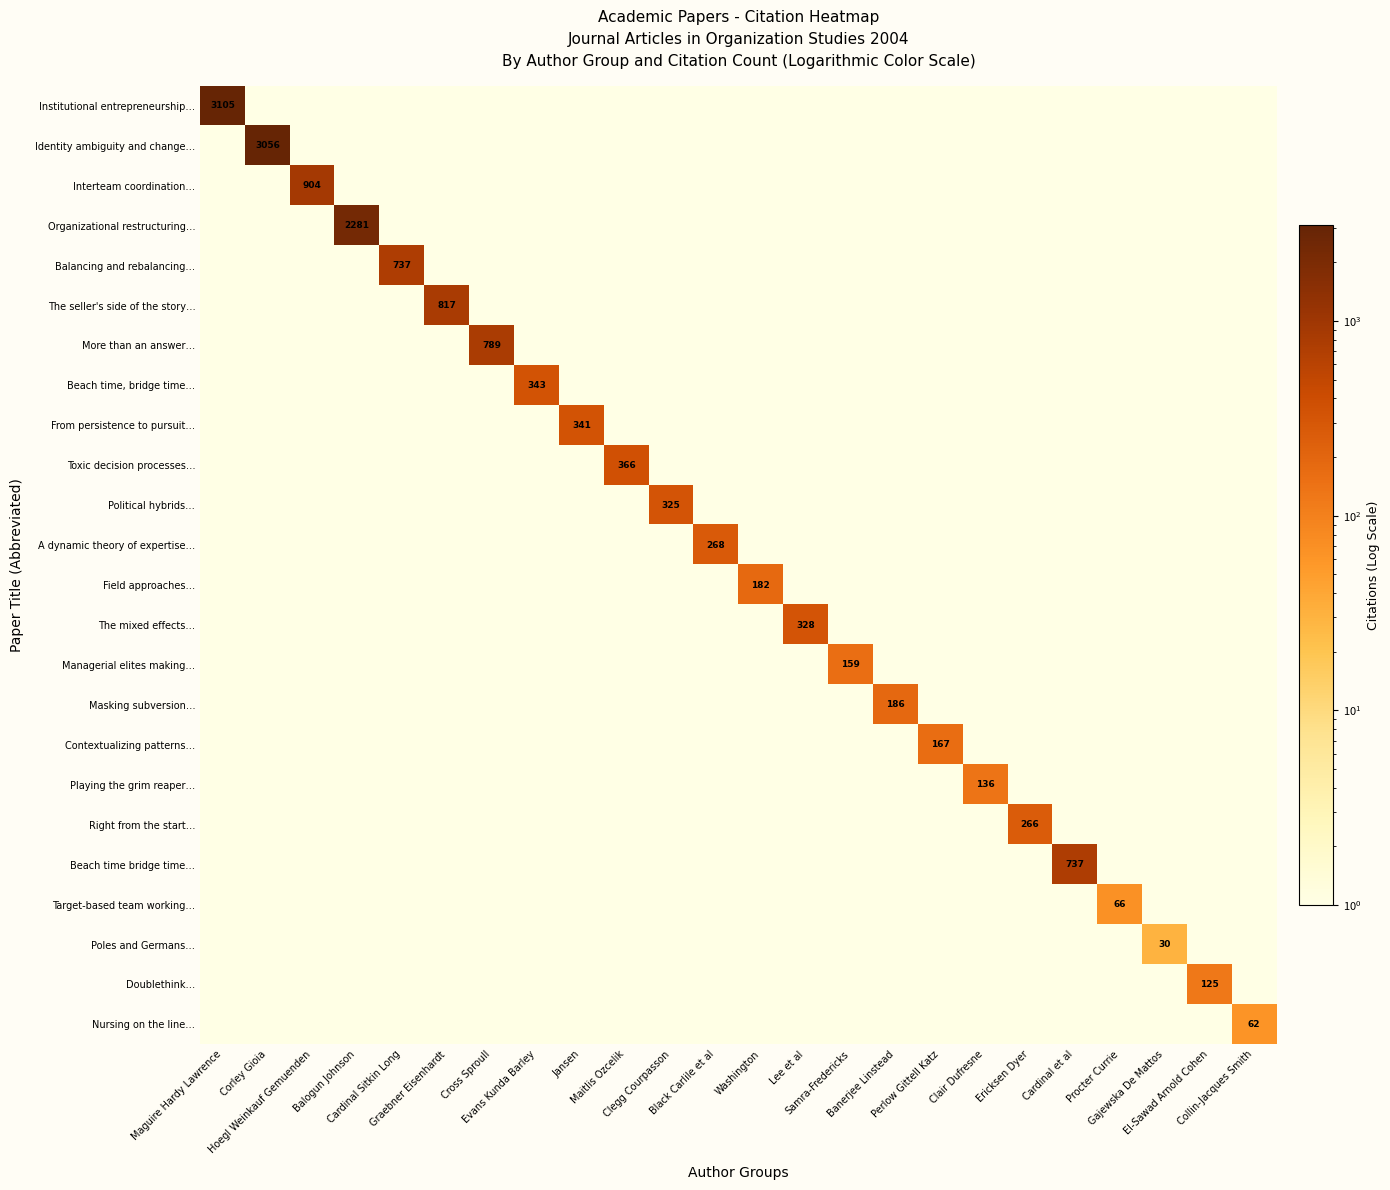

Rank the series by their maximum value, from lowest to highest.

Poles and Germans…, Nursing on the line…, Target-based team working…, Doublethink…, Playing the grim reaper…, Managerial elites making…, Contextualizing patterns…, Field approaches…, Masking subversion…, Right from the start…, A dynamic theory of expertise…, Political hybrids…, The mixed effects…, From persistence to pursuit…, Beach time, bridge time…, Toxic decision processes…, Balancing and rebalancing…, Beach time bridge time…, More than an answer…, The seller's side of the story…, Interteam coordination…, Organizational restructuring…, Identity ambiguity and change…, Institutional entrepreneurship…